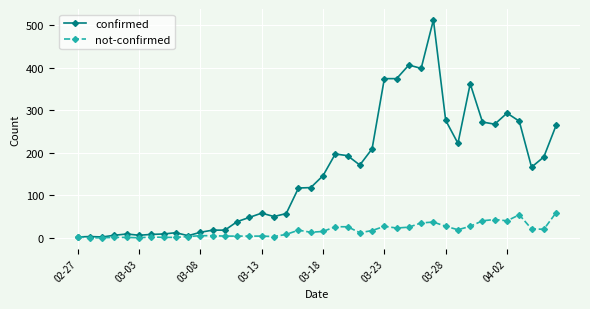

What are all the series names shown in the legend?

confirmed, not-confirmed